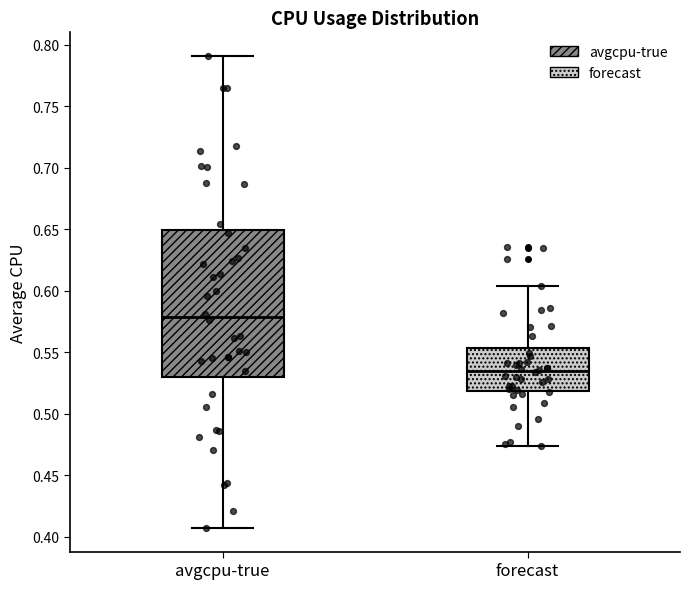

Reading left to right, transcribe this box plot: for each box, give where its median line is, the range the box spans, and where its two whiskers end, as read against the y-axis. The values are not printed on the chart, so give them approximately, as read against the axis.

avgcpu-true: median 0.580, box 0.530 to 0.650, whiskers 0.405 to 0.790
forecast: median 0.535, box 0.520 to 0.555, whiskers 0.475 to 0.605